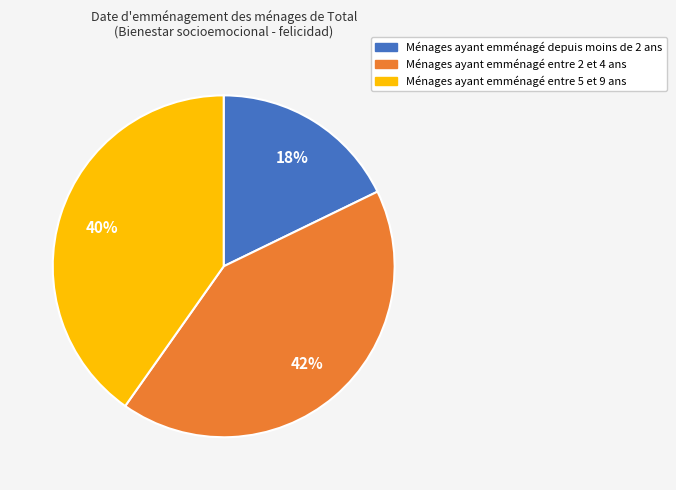

To the nearest percent, what is the average slice percentage?

33%